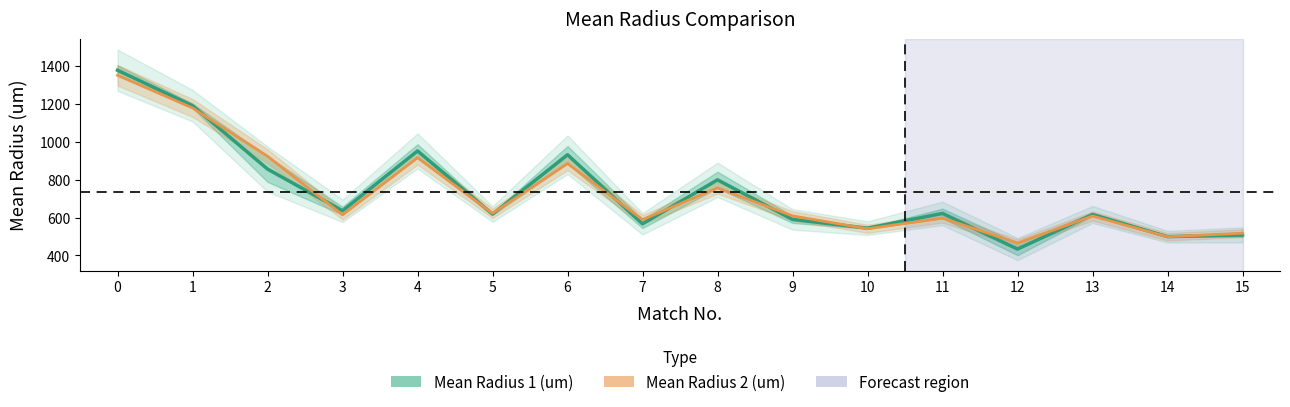

Reading left to right, extract all data points from this chart.

Mean Radius 1 (um): 0=1377.2	1=1190.1	2=855.7	3=635.7	4=951.4	5=618.1	6=931.4	7=566.8	8=798.9	9=590.0	10=544.0	11=621.8	12=433.6	13=616.2	14=499.1	15=508.1
Mean Radius 2 (um): 0=1350.7	1=1178.2	2=923.5	3=614.5	4=916.0	5=622.3	6=885.2	7=589.3	8=756.2	9=608.8	10=540.8	11=596.9	12=465.9	13=608.2	14=498.5	15=517.3